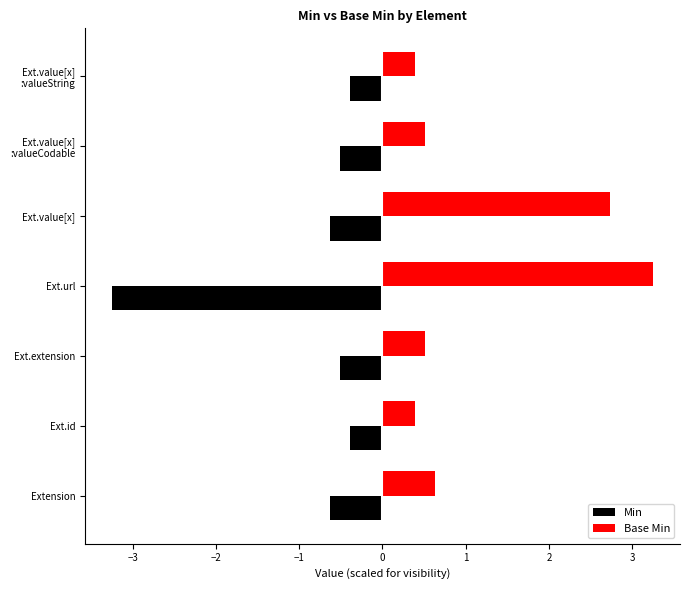

What is the difference between the highest and lowest values at Ext.value[x]?

3.4